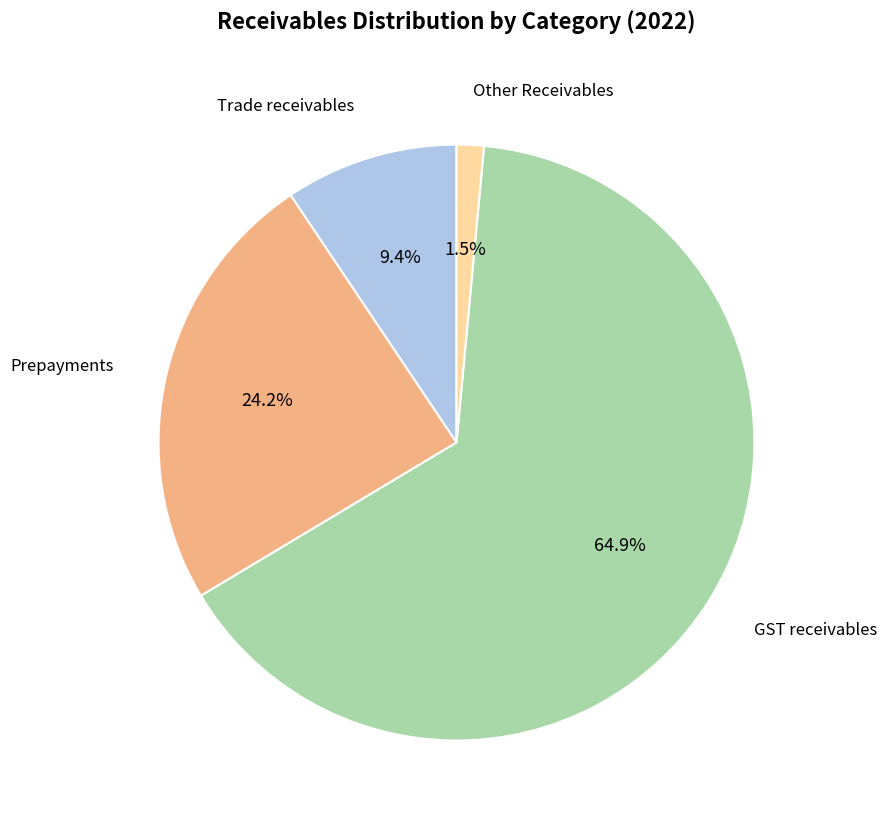

Count the number of slices in the pie.

4